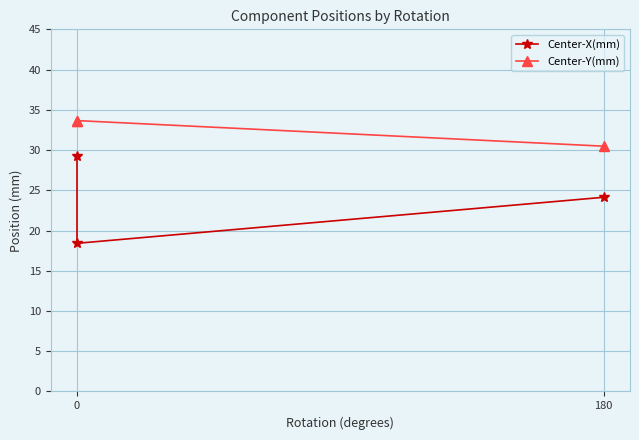

What is the smallest value displayed?

18.4